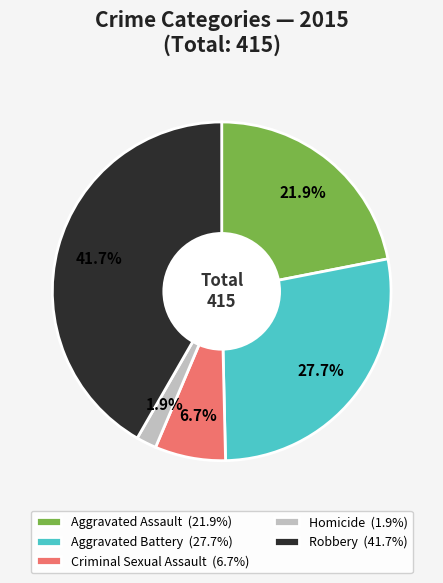

What percentage is NOT represented by Aggravated Battery?

72.3%